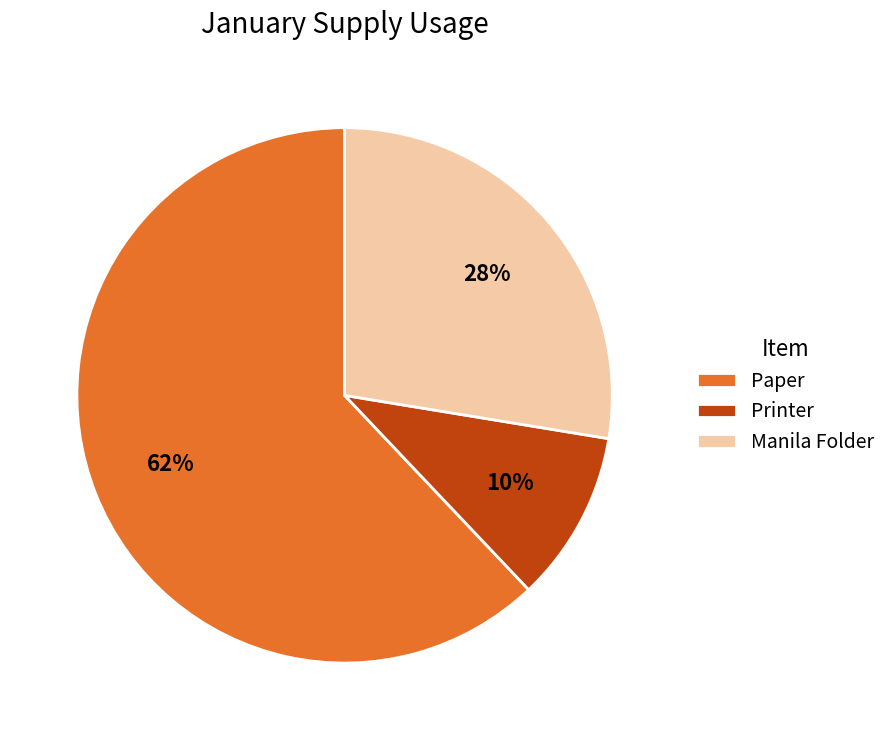

Approximately how many times larger is the value at Paper compared to Manila Folder?

2.2